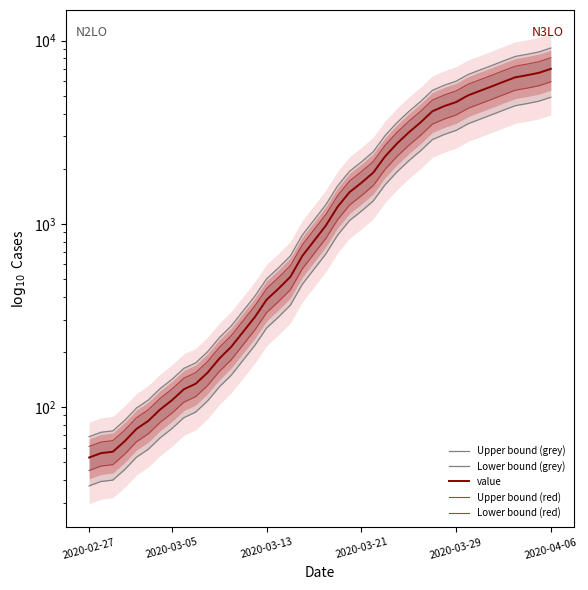

What is the label of the 40th point from the right?

2020-02-27